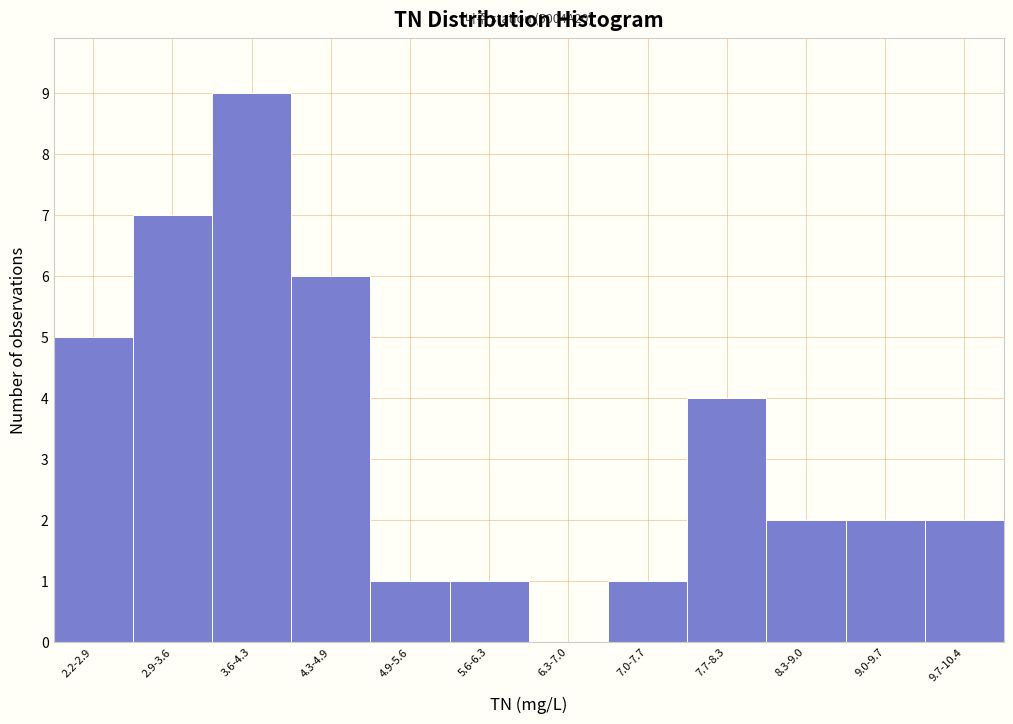

Reading left to right, what are all the values shown in this chart?

2.2-2.9=5	2.9-3.6=7	3.6-4.3=9	4.3-4.9=6	4.9-5.6=1	5.6-6.3=1	6.3-7.0=0	7.0-7.7=1	7.7-8.3=4	8.3-9.0=2	9.0-9.7=2	9.7-10.4=2